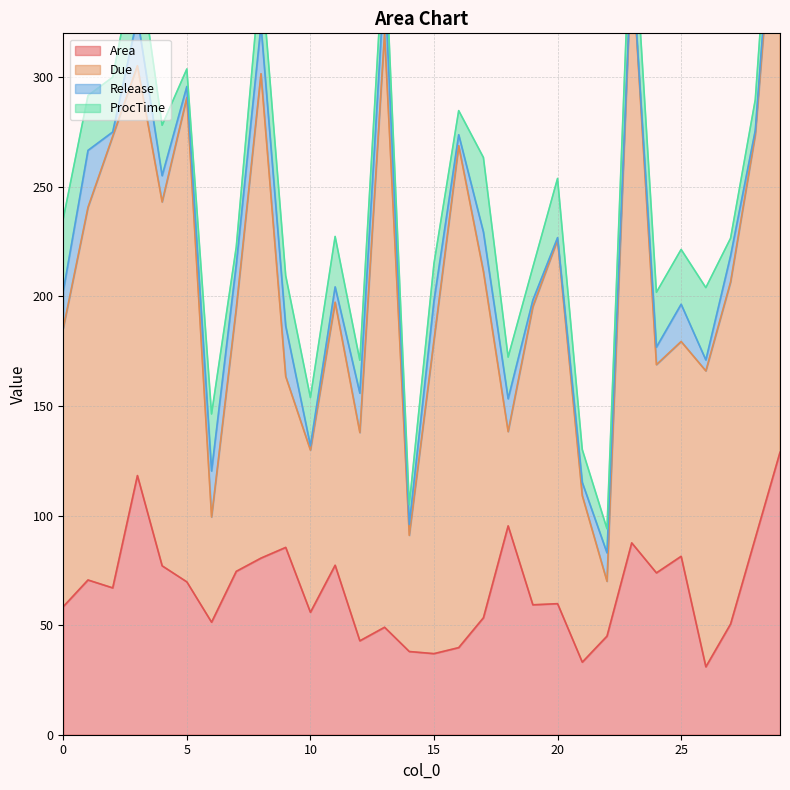

What are all the series names shown in the legend?

Area, Due, Release, ProcTime